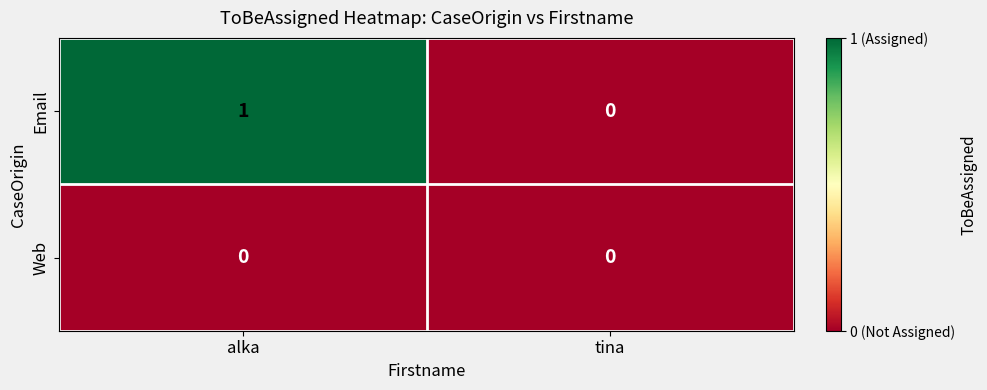

Rank the series at alka from lowest to highest value.

Web, Email